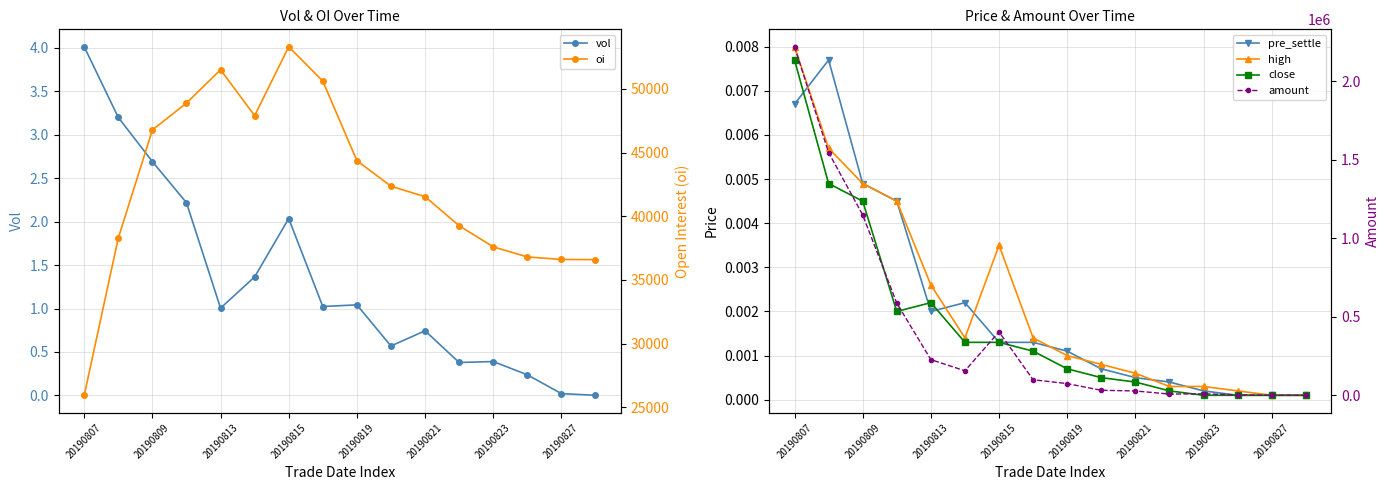

What are all the series names shown in the legend?

vol, pre_settle, high, close, oi, amount